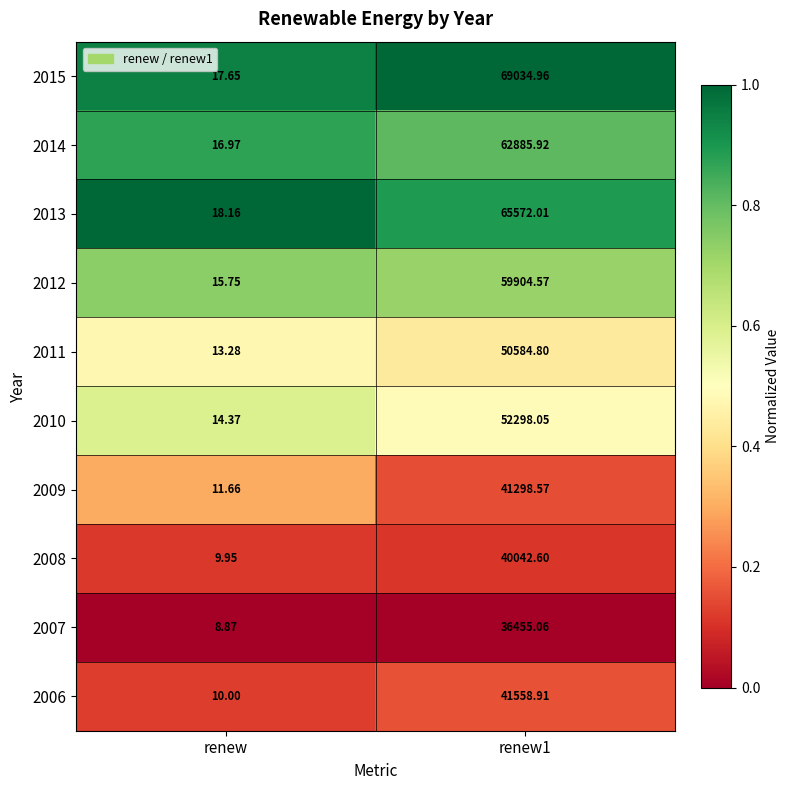

Which label corresponds to the smallest value in the chart?

renew